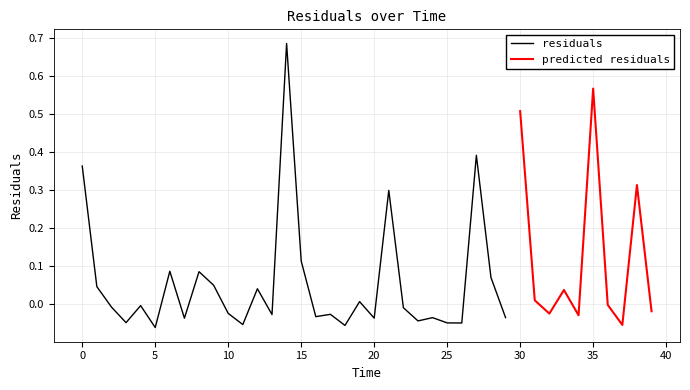

What is the difference between the maximum and second lowest values?

0.7